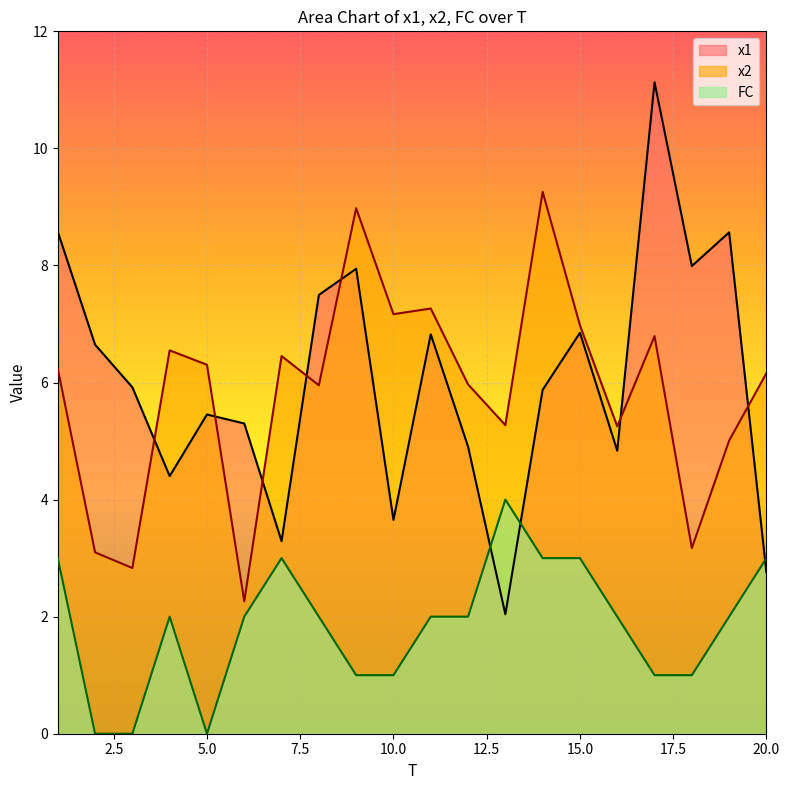

Reading left to right, transcribe all the data shown in this chart.

x1: 1=8.6	2=6.6	3=5.9	4=4.4	5=5.5	6=5.3	7=3.3	8=7.5	9=7.9	10=3.7	11=6.8	12=4.9	13=2.0	14=5.9	15=6.8	16=4.8	17=11.1	18=8.0	19=8.6	20=2.8
x2: 1=6.2	2=3.1	3=2.8	4=6.5	5=6.3	6=2.3	7=6.5	8=6.0	9=9.0	10=7.2	11=7.3	12=6.0	13=5.3	14=9.3	15=7.0	16=5.3	17=6.8	18=3.2	19=5.0	20=6.2
FC: 1=3.0	2=0.0	3=0.0	4=2.0	5=0.0	6=2.0	7=3.0	8=2.0	9=1.0	10=1.0	11=2.0	12=2.0	13=4.0	14=3.0	15=3.0	16=2.0	17=1.0	18=1.0	19=2.0	20=3.0